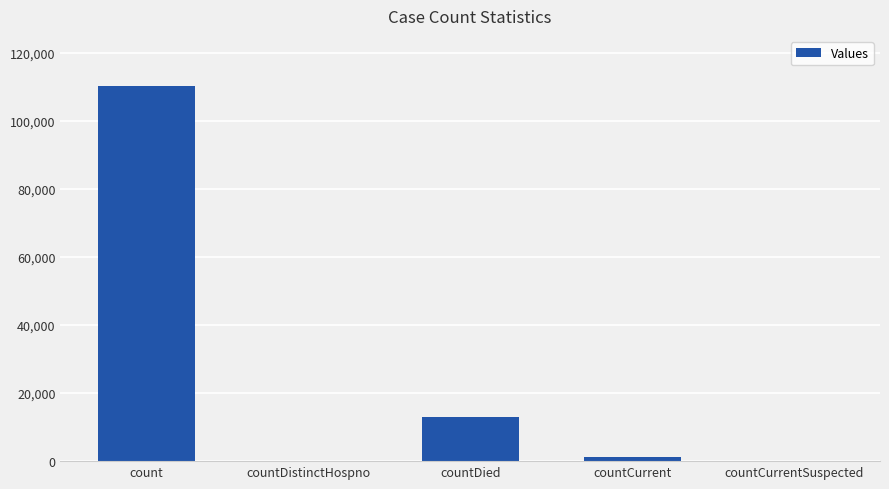

What is the ratio of the value at countDied to the value at countCurrent?

11.4